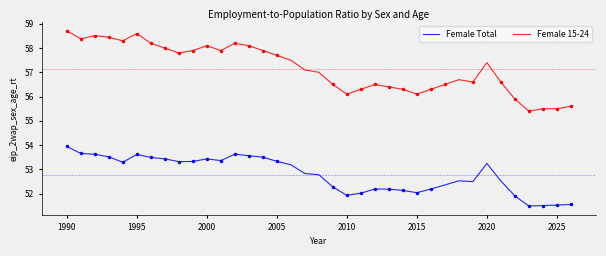

True or false: Female Total and Female 15-24 intersect in this chart.

False